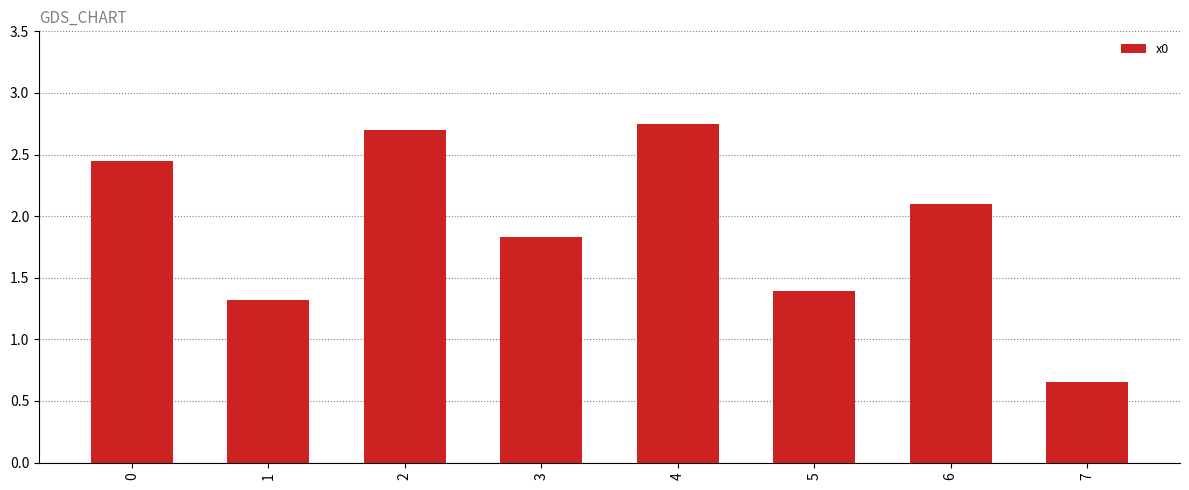

What is the difference between the second highest and minimum values?

2.0